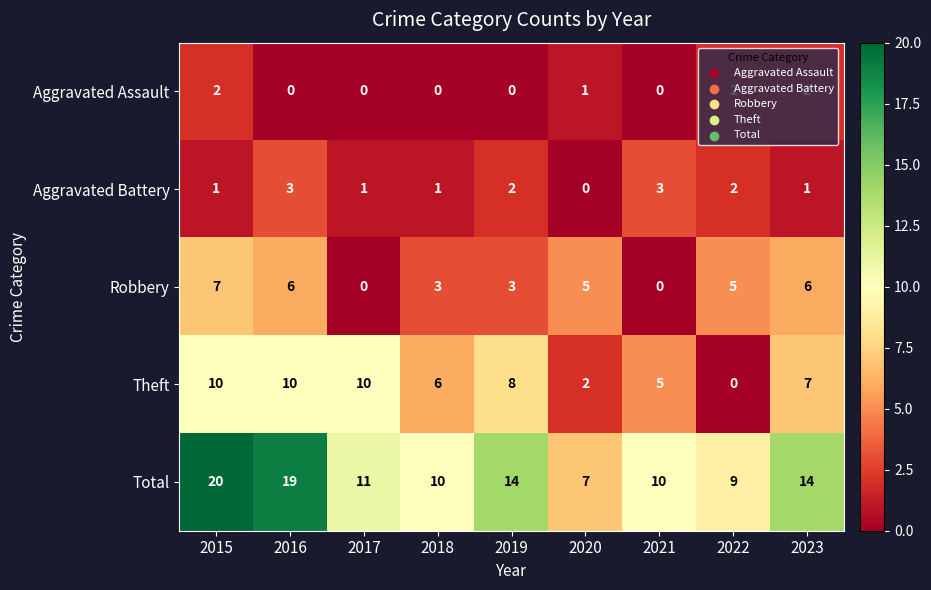

Which series has the largest range (max minus min)?

Total